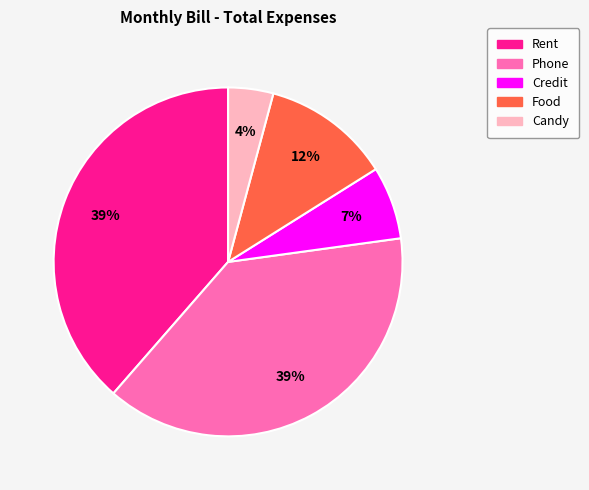

Combined, do Candy and Food account for over 50%?

No